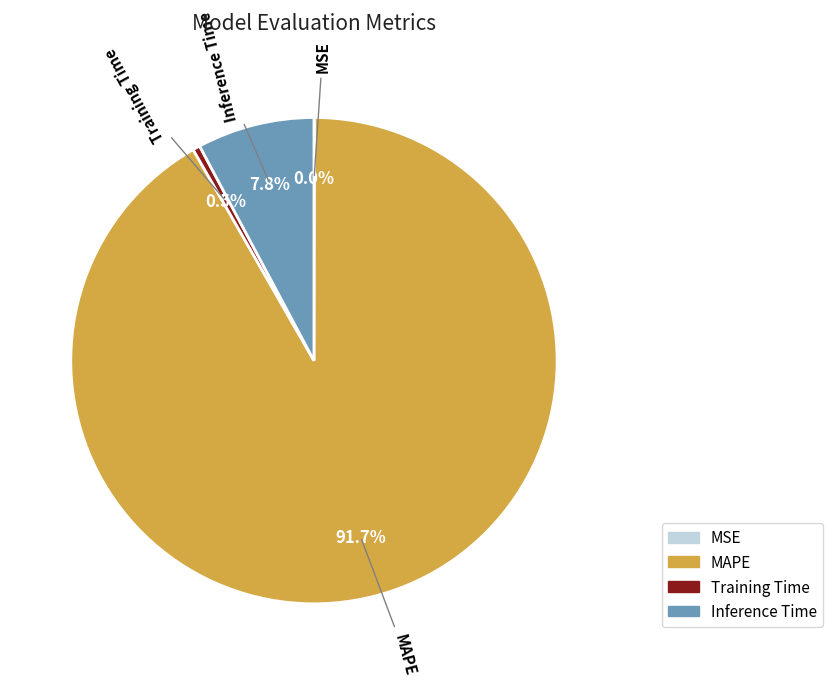

How much of the chart is everything except MAPE?

8.3%